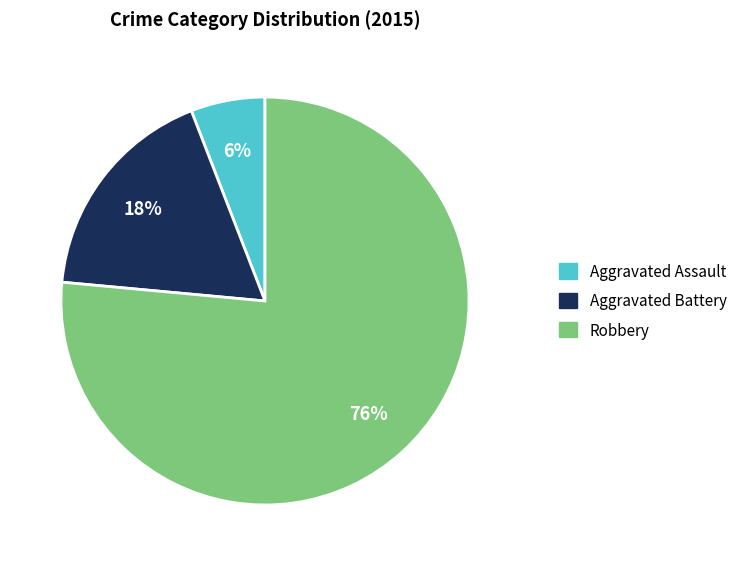

How many slices are in this pie chart?

3